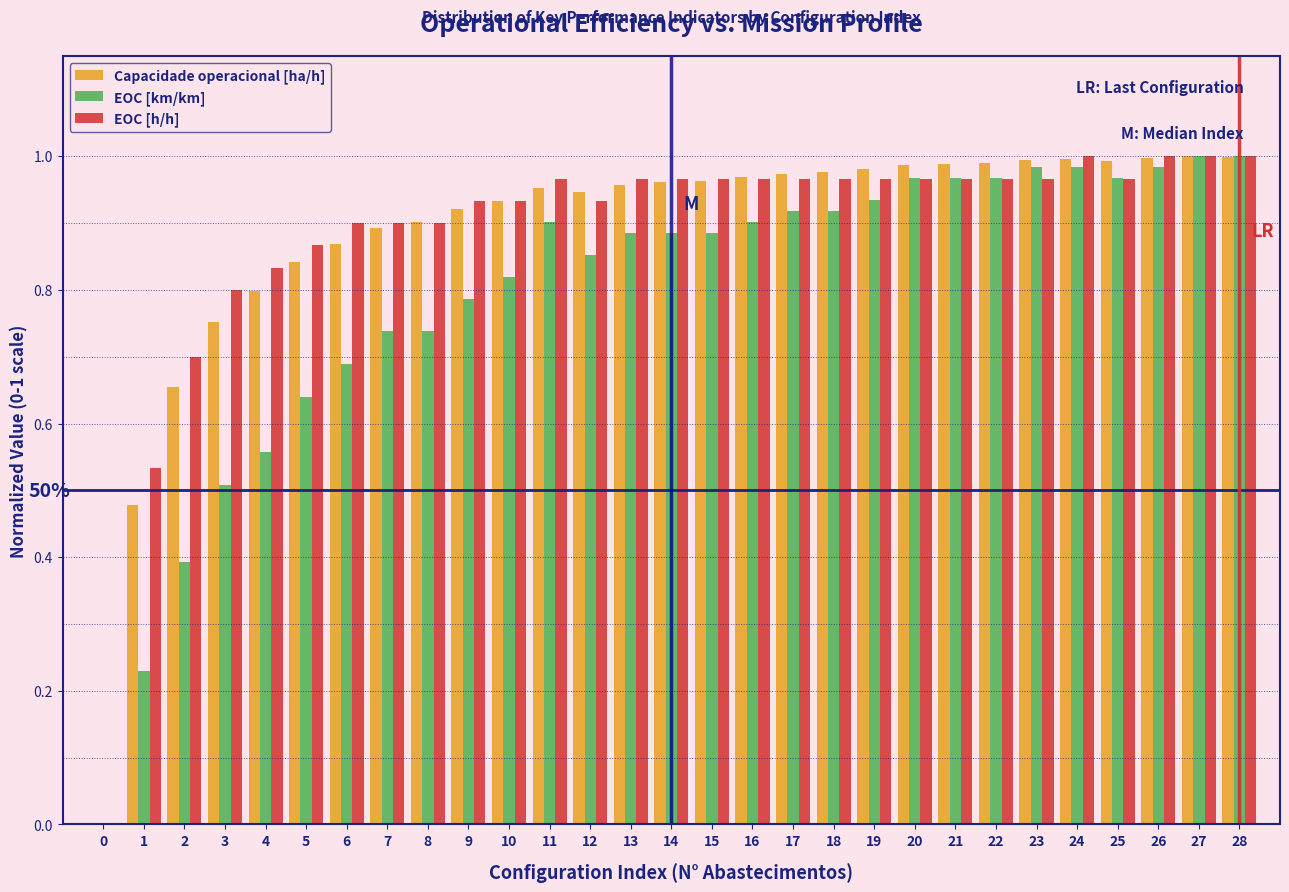

The EOC [km/km] series shows 0.9 at 6. True or false?

False